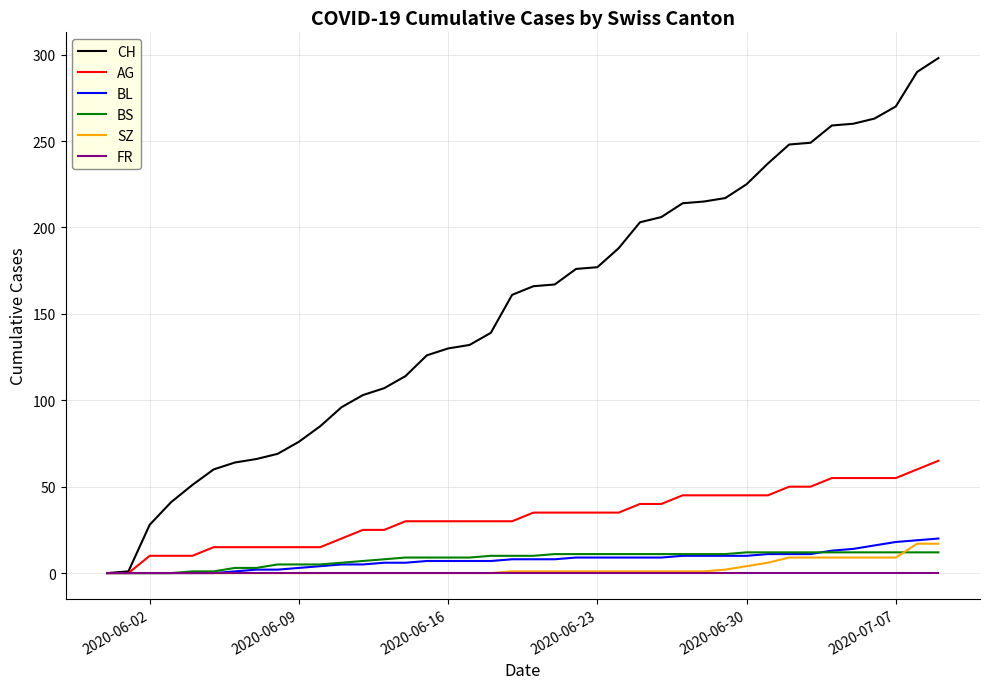

At how many categories does at least one series exceed 99?

28